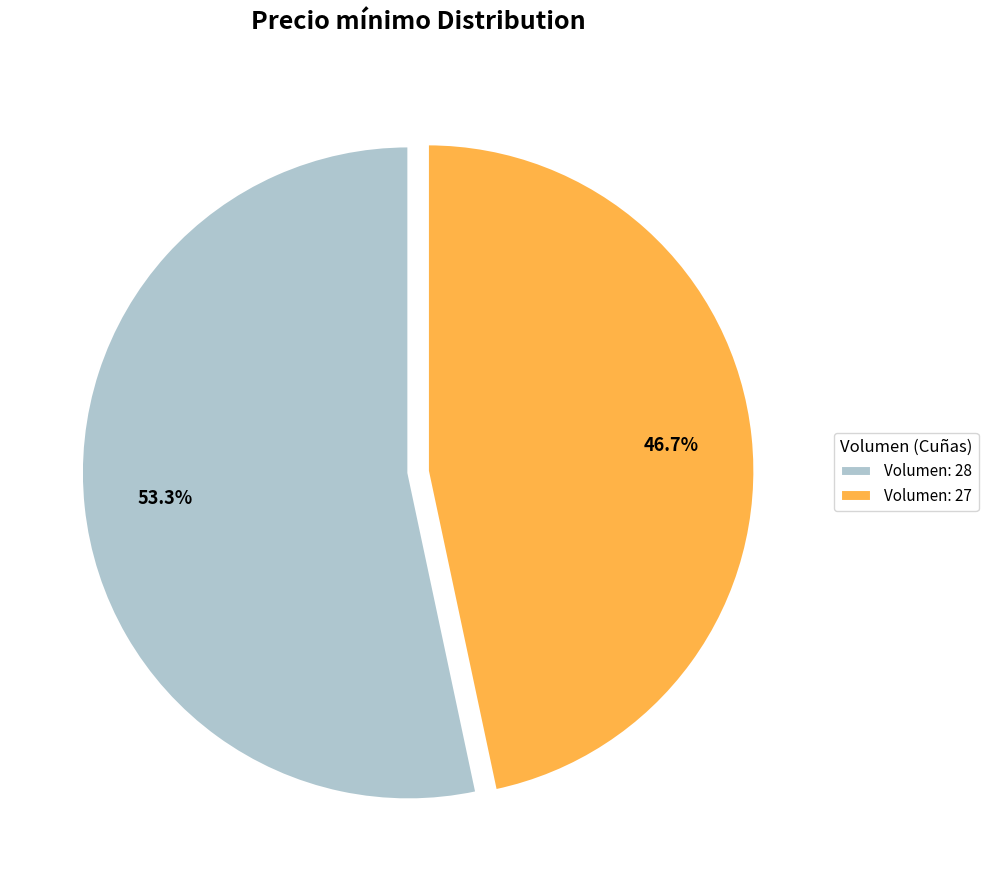

What is the majority slice?

Volumen: 28